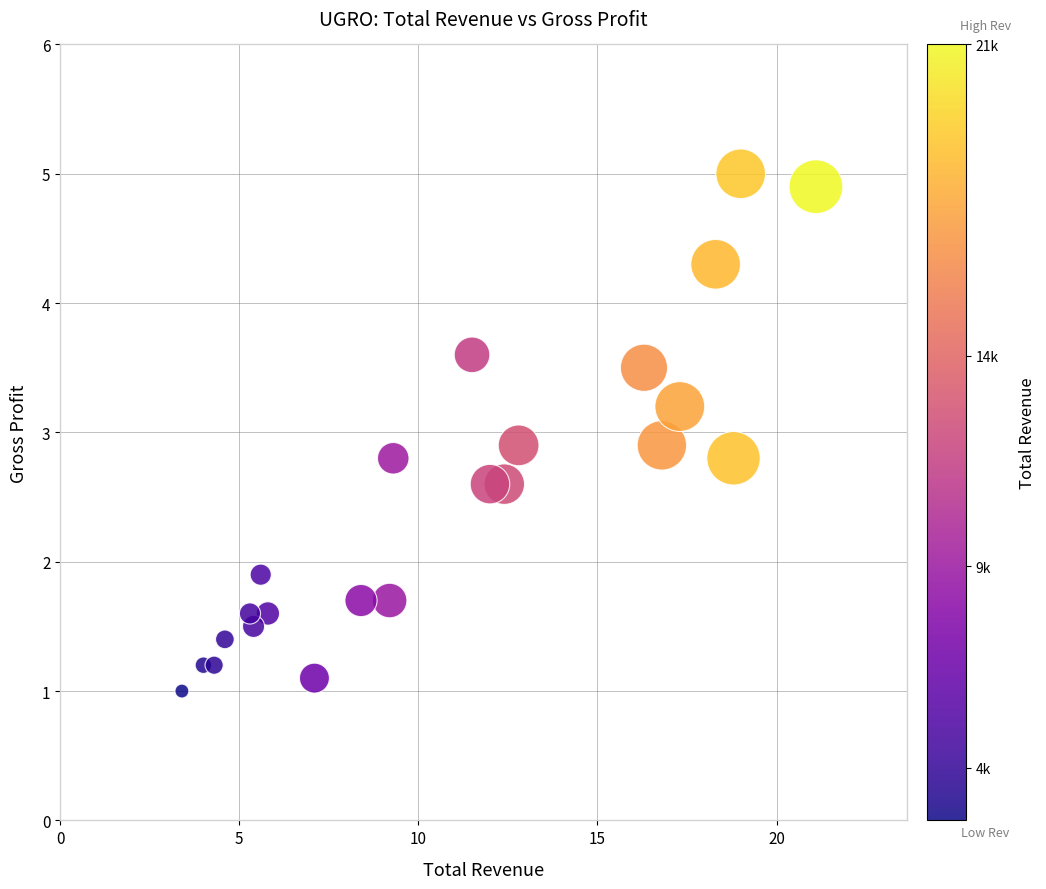

What is the range of Y values (max minus min)?

4.0